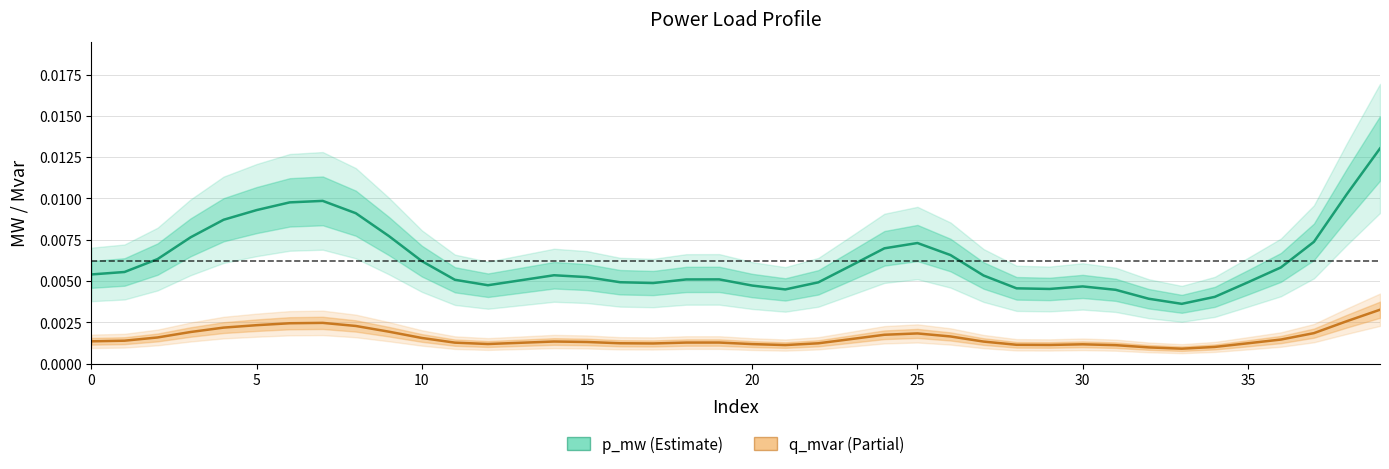

Which series has the largest total across all categories?

p_mw